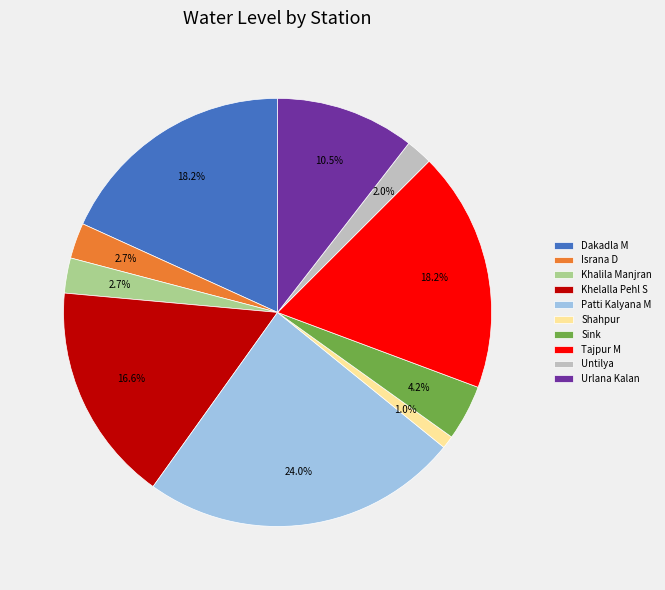

The Urlana Kalan slice represents 4% of the pie. True or false?

False